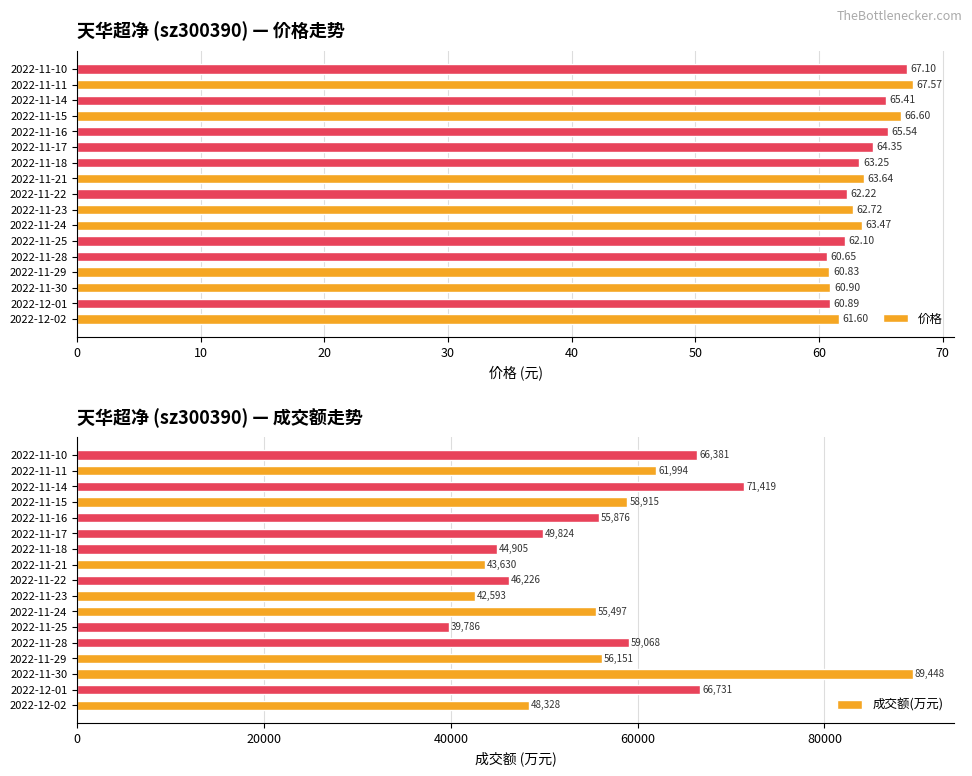

Which series has the widest spread of values?

成交额(万元)